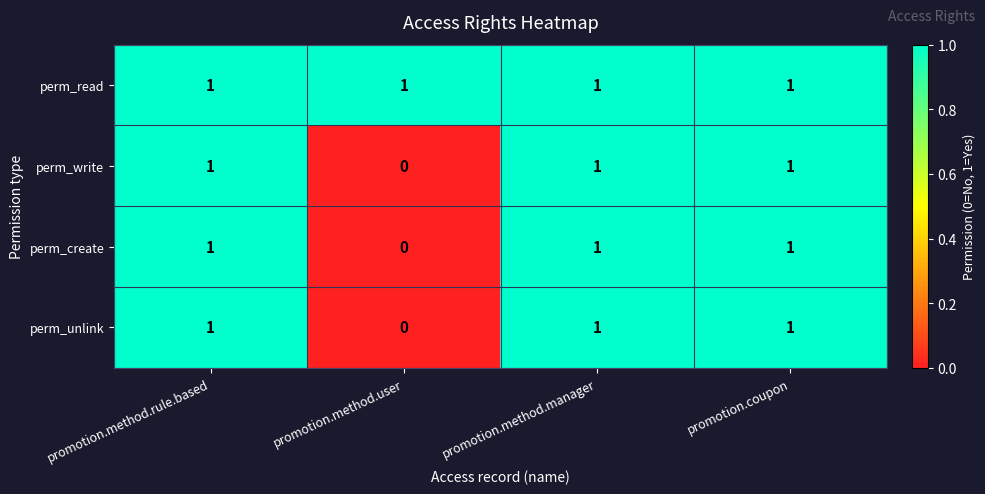

Is it true that perm_write equals 1 at promotion.method.rule.based?

True